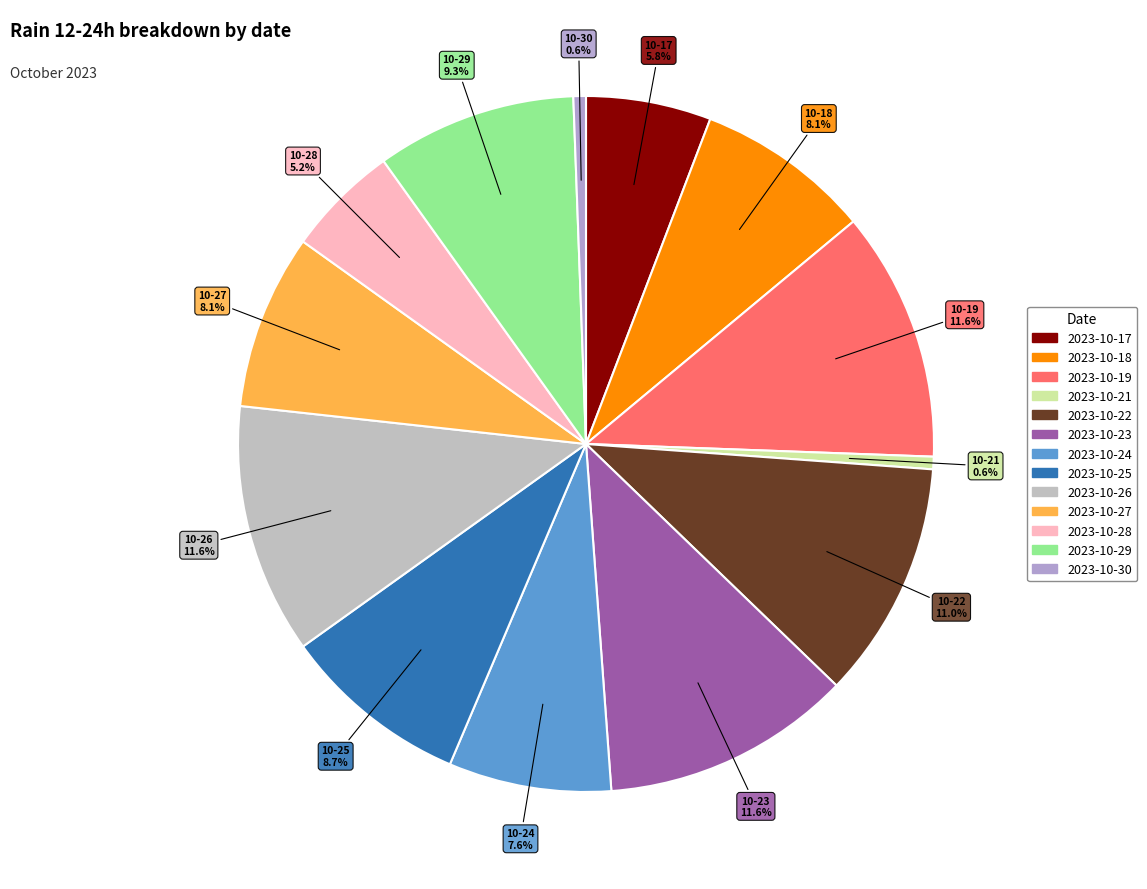

Which category has the biggest portion of the pie?

2023-10-19